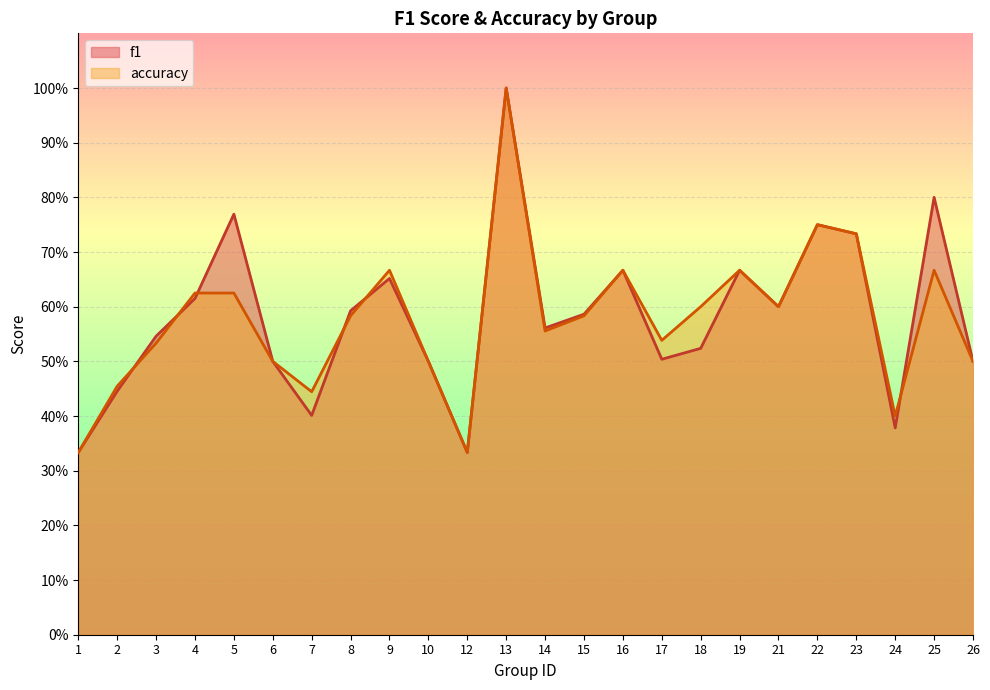

Where is the first local minimum for f1?

7